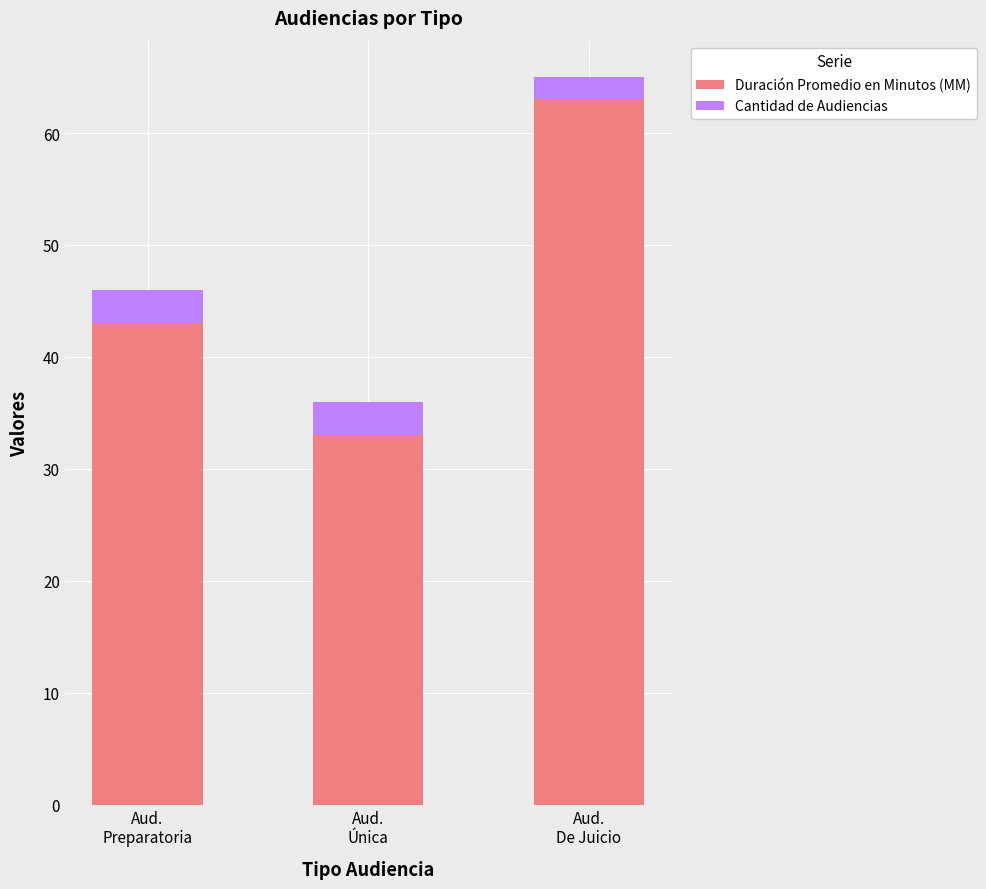

Are the bars horizontal?

No